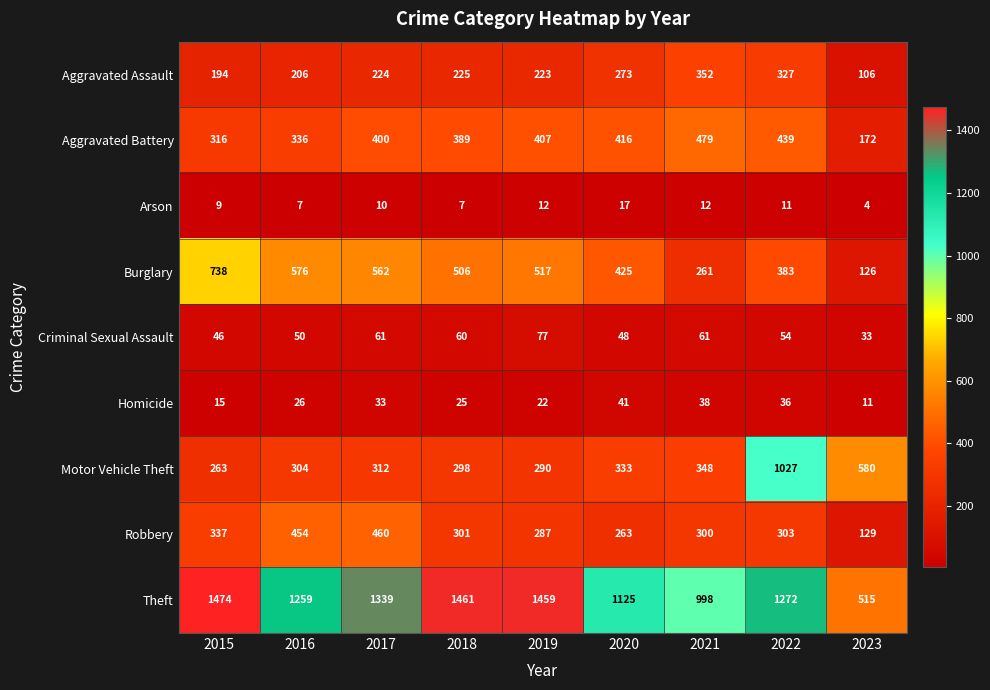

Is it true that Aggravated Assault equals 542 at 2022?

False